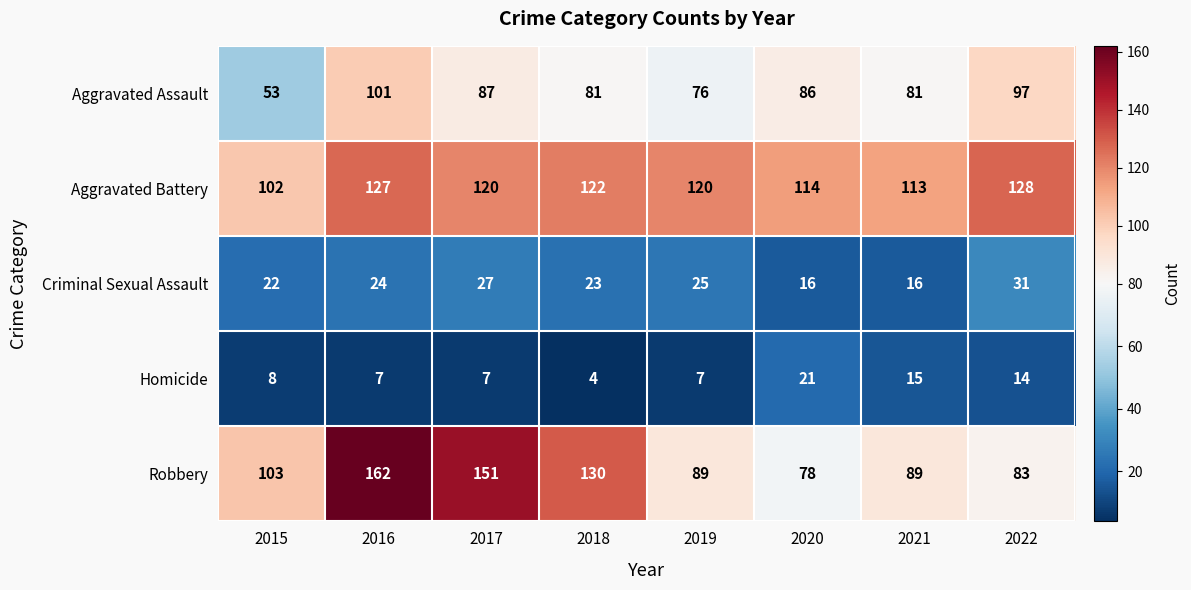

Which category has the lowest value across all series?

2018